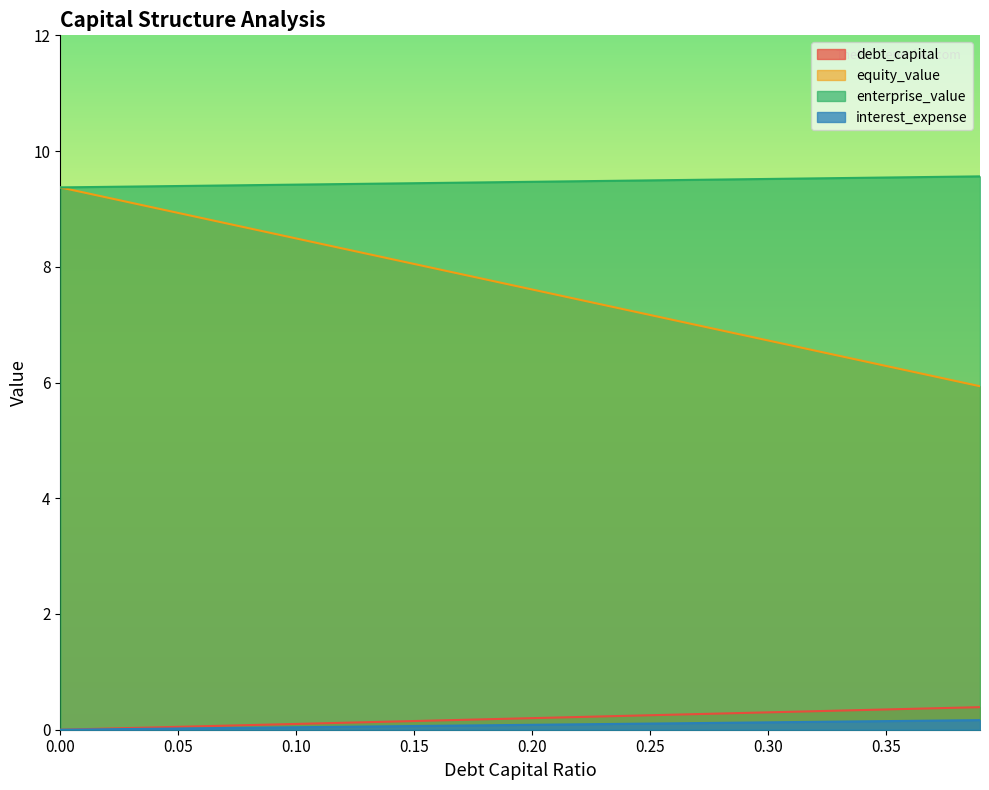

Rank the categories by debt_capital value from highest to lowest.

0.39, 0.35, 0.3, 0.25, 0.2, 0.15, 0.1, 0.05, 0.0